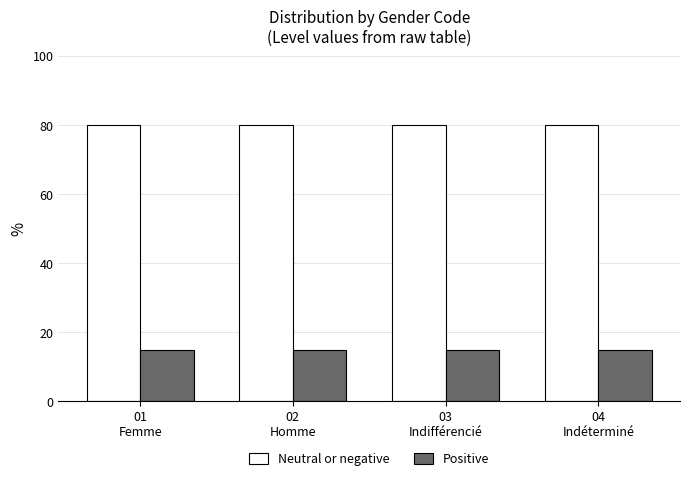

Which series has the largest total across all categories?

Neutral or negative